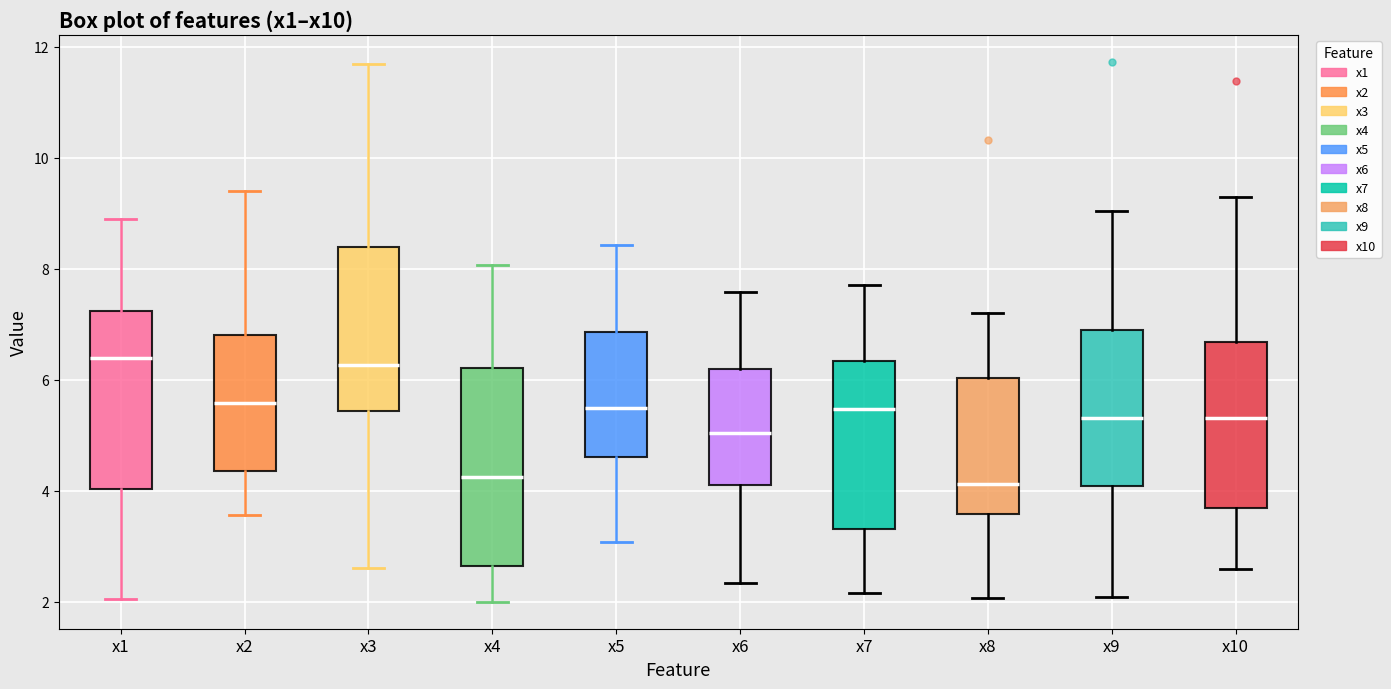

Reading left to right, read every box against the y-axis: the position of its median line, the range the box covers, and the ends of its whiskers. The values are not printed on the chart, so give them approximately, as read against the axis.

x1: median 6.4, box 4.0 to 7.2, whiskers 2.0 to 8.8
x2: median 5.6, box 4.4 to 6.8, whiskers 3.6 to 9.4
x3: median 6.2, box 5.4 to 8.4, whiskers 2.6 to 11.6
x4: median 4.2, box 2.6 to 6.2, whiskers 2.0 to 8.0
x5: median 5.4, box 4.6 to 6.8, whiskers 3.0 to 8.4
x6: median 5.0, box 4.2 to 6.2, whiskers 2.4 to 7.6
x7: median 5.4, box 3.4 to 6.4, whiskers 2.2 to 7.8
x8: median 4.2, box 3.6 to 6.0, whiskers 2.0 to 7.2
x9: median 5.4, box 4.0 to 6.8, whiskers 2.0 to 9.0
x10: median 5.4, box 3.6 to 6.6, whiskers 2.6 to 9.2